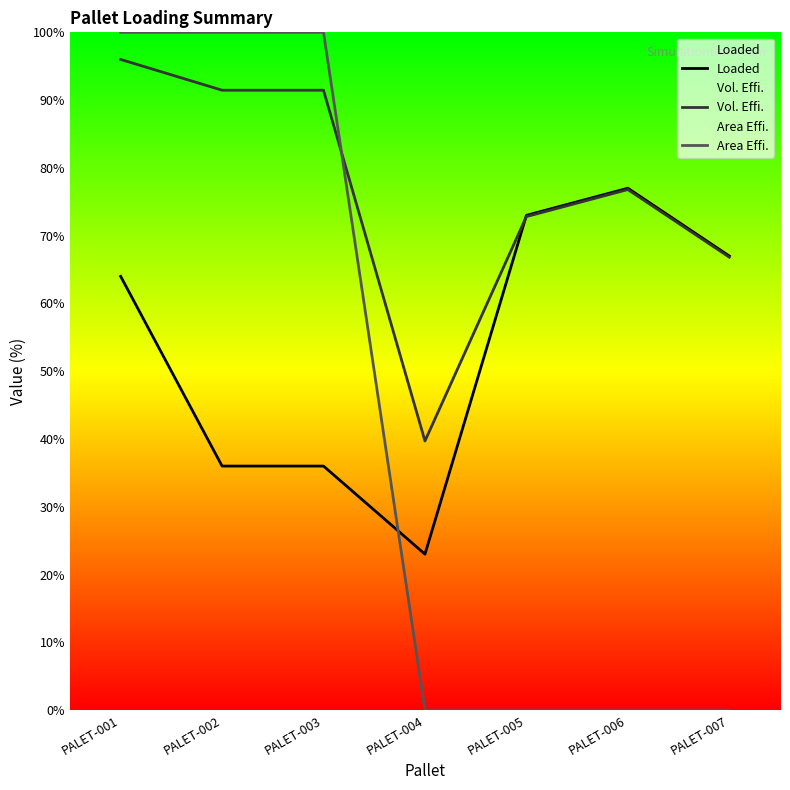

How many series are shown in this chart?

3